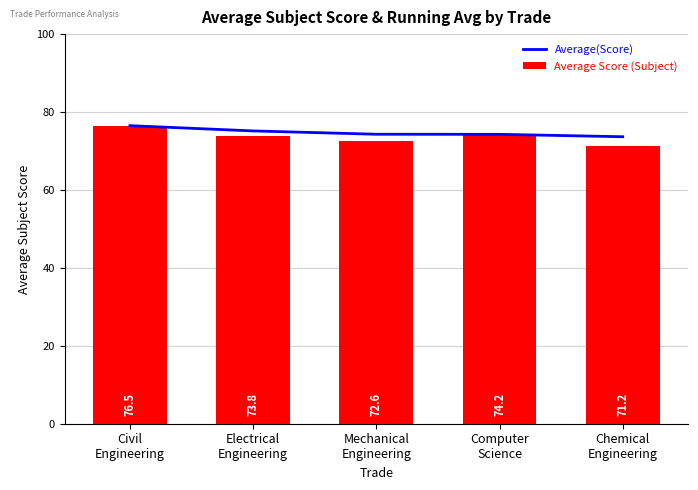

What is the sum of the Average(Score) values at Electrical
Engineering and Computer
Science?

149.4